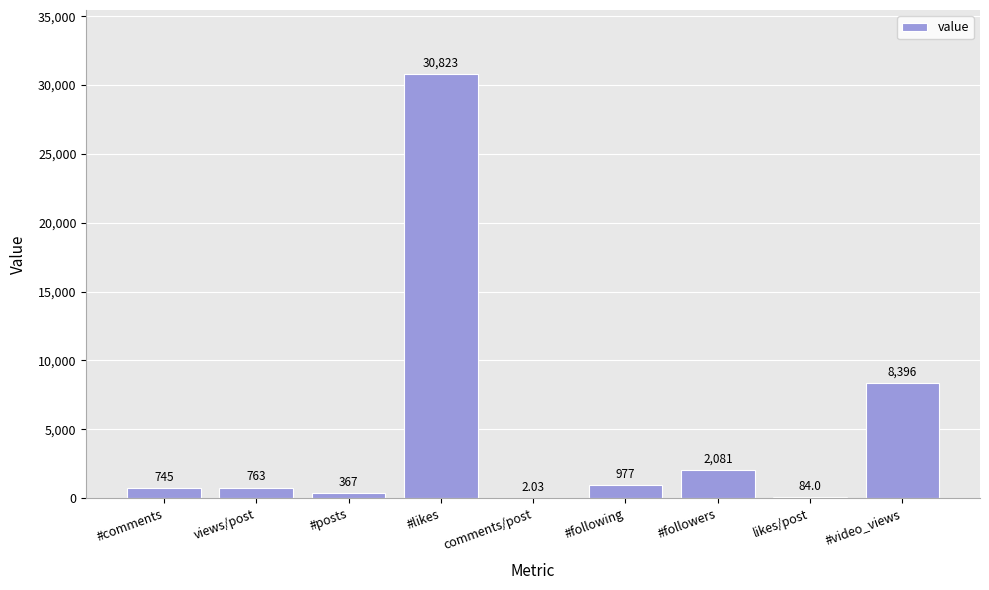

What is the sum of the values at likes/post and #following?

1061.0